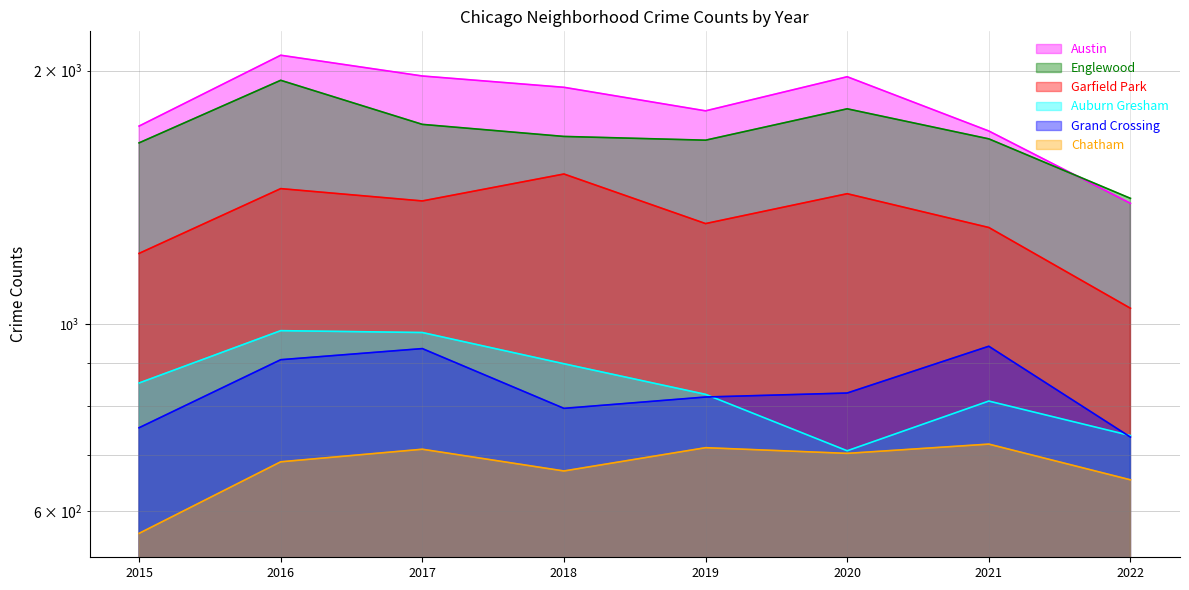

Count the number of categories in the chart.

8